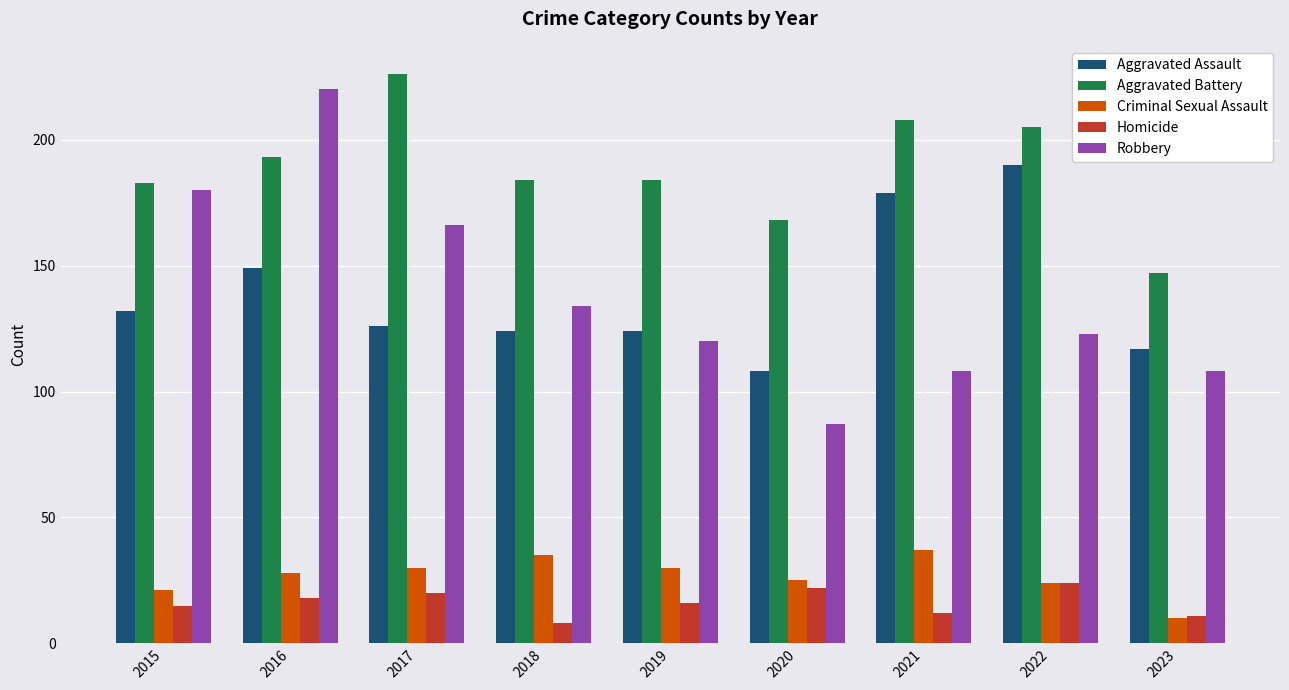

Rank the series by their maximum value, from lowest to highest.

Homicide, Criminal Sexual Assault, Aggravated Assault, Robbery, Aggravated Battery